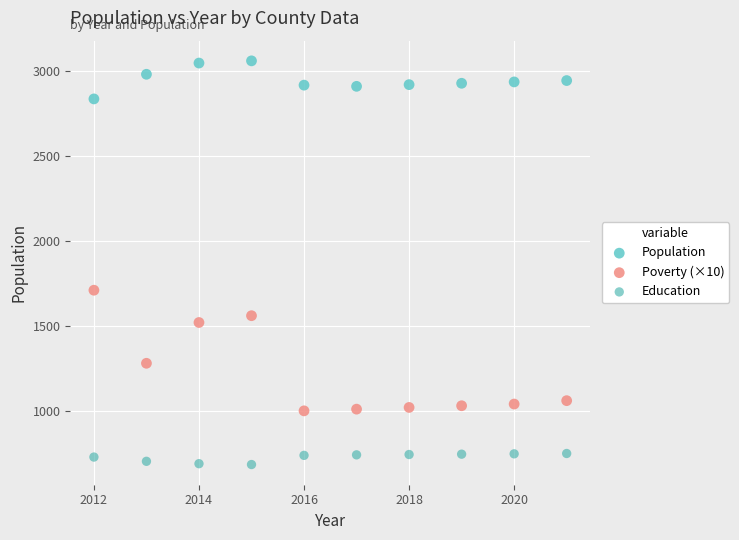

What is the X range (max minus min) for the scatter plot?

9